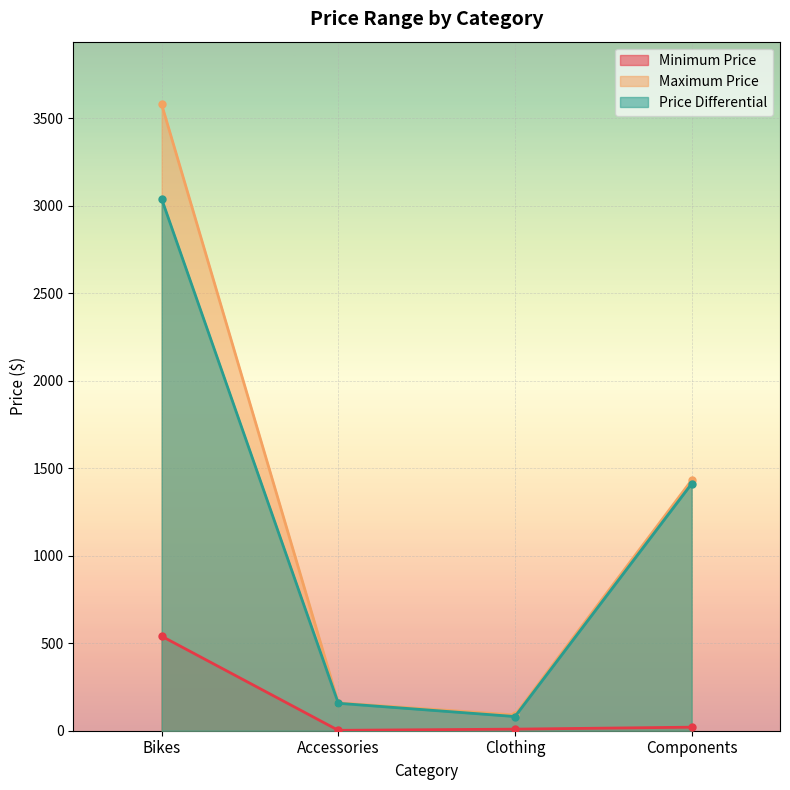

True or false: Maximum Price has a value of 28.7 at Clothing.

False